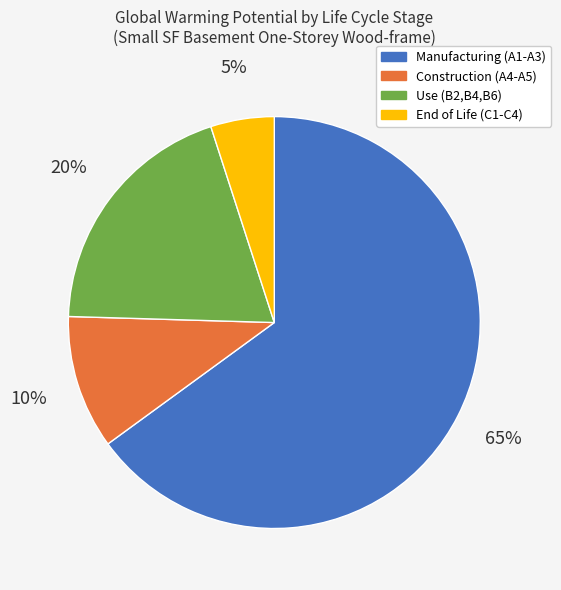

To the nearest percent, what is the difference between the largest and smallest slice percentages?

60%